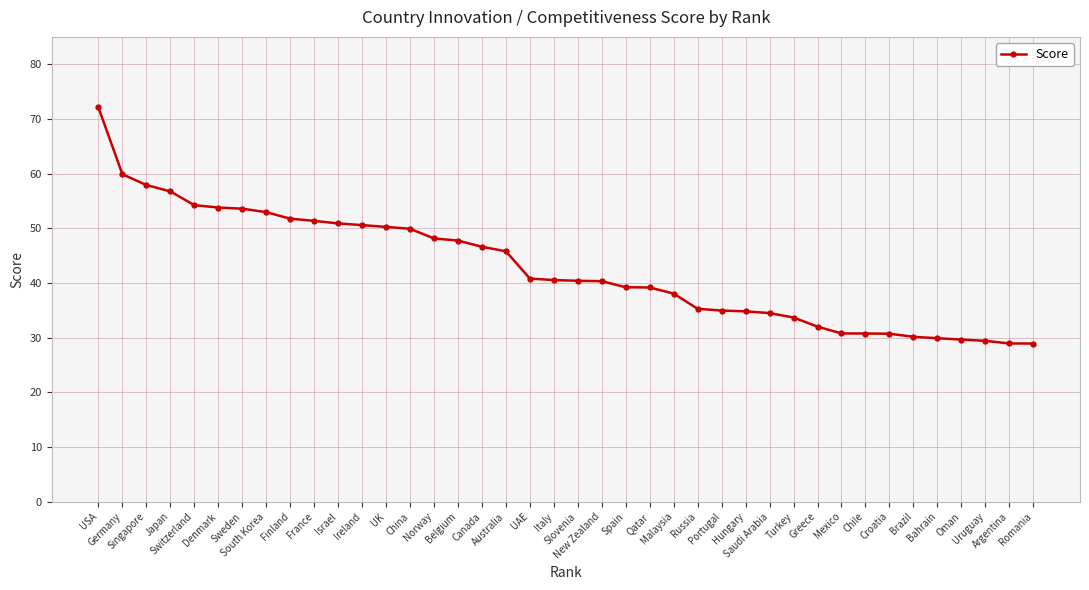

At which category does the chart reach its peak across all series?

USA